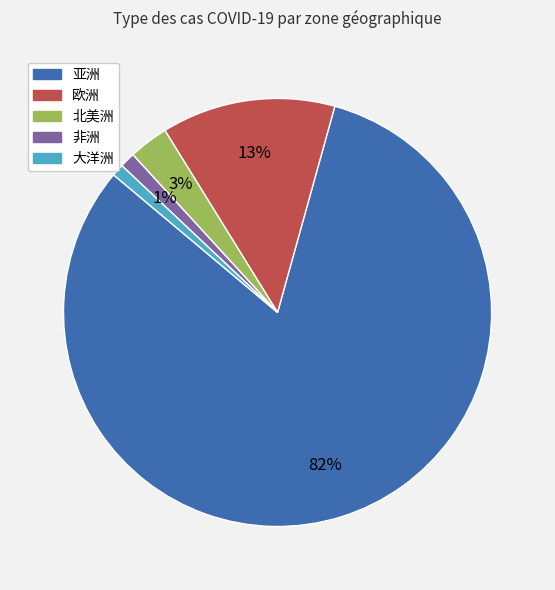

Is it true that 欧洲 is 1% of the pie?

False